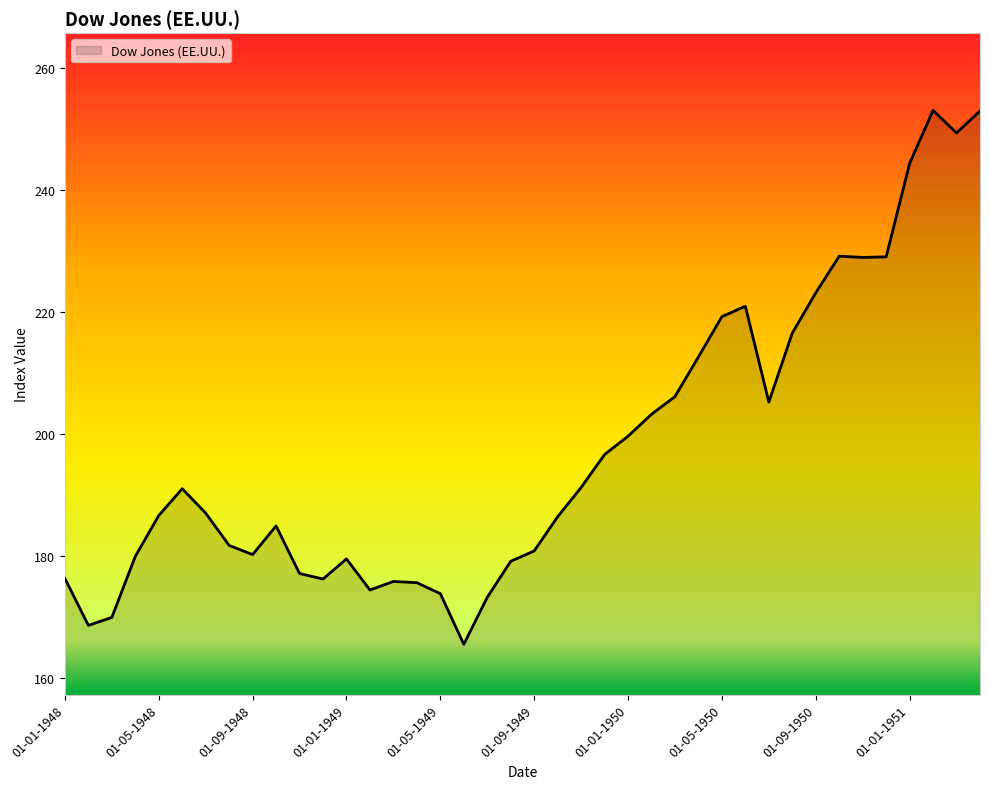

What is the smallest value displayed?

165.6